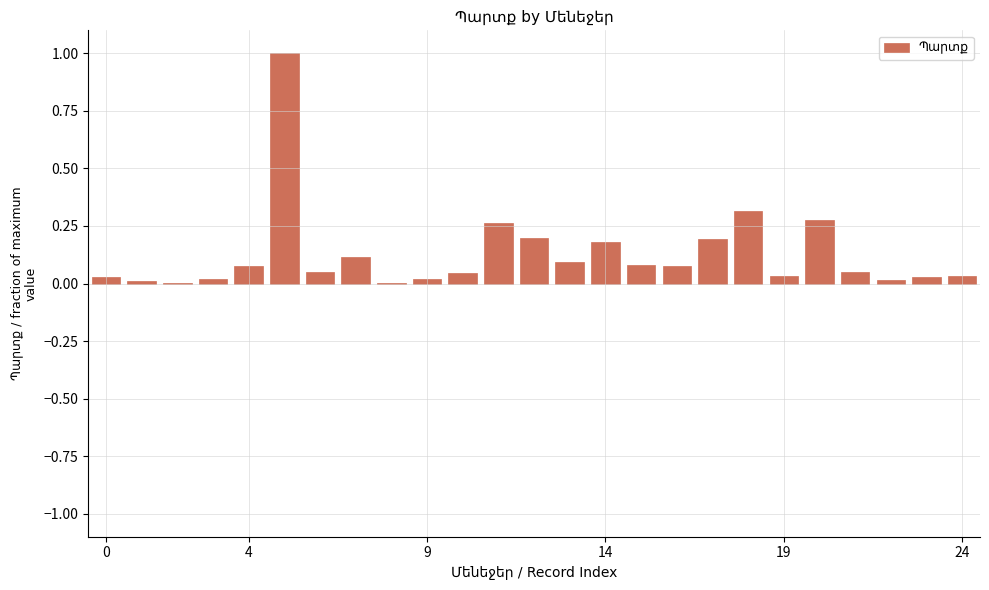

Count the number of data series in this chart.

1